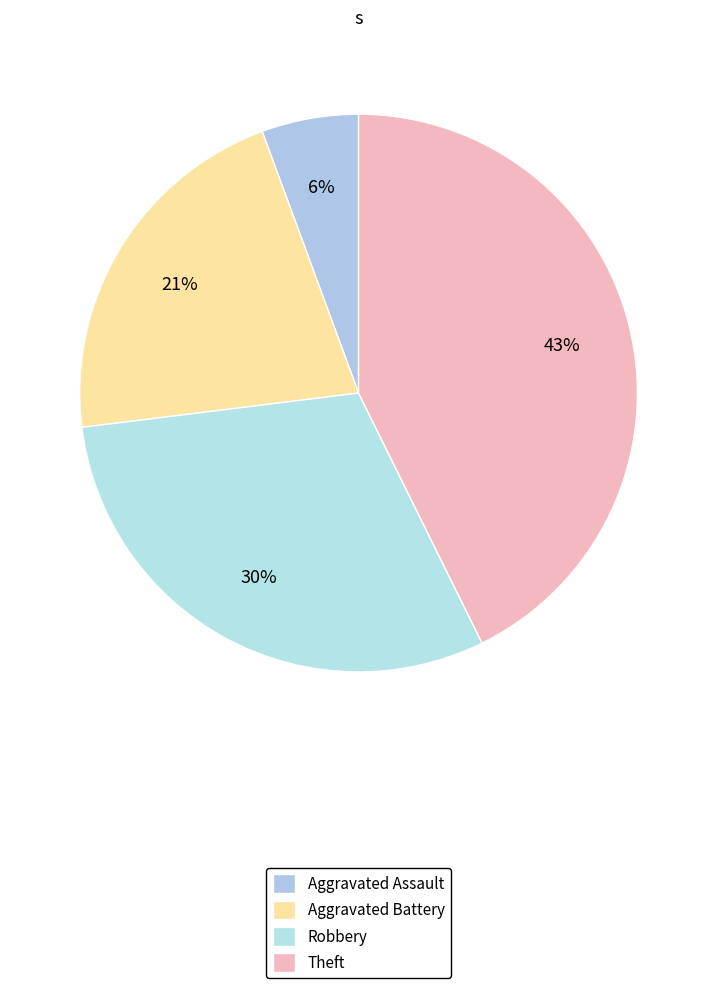

Which category has the smallest portion of the pie?

Aggravated Assault